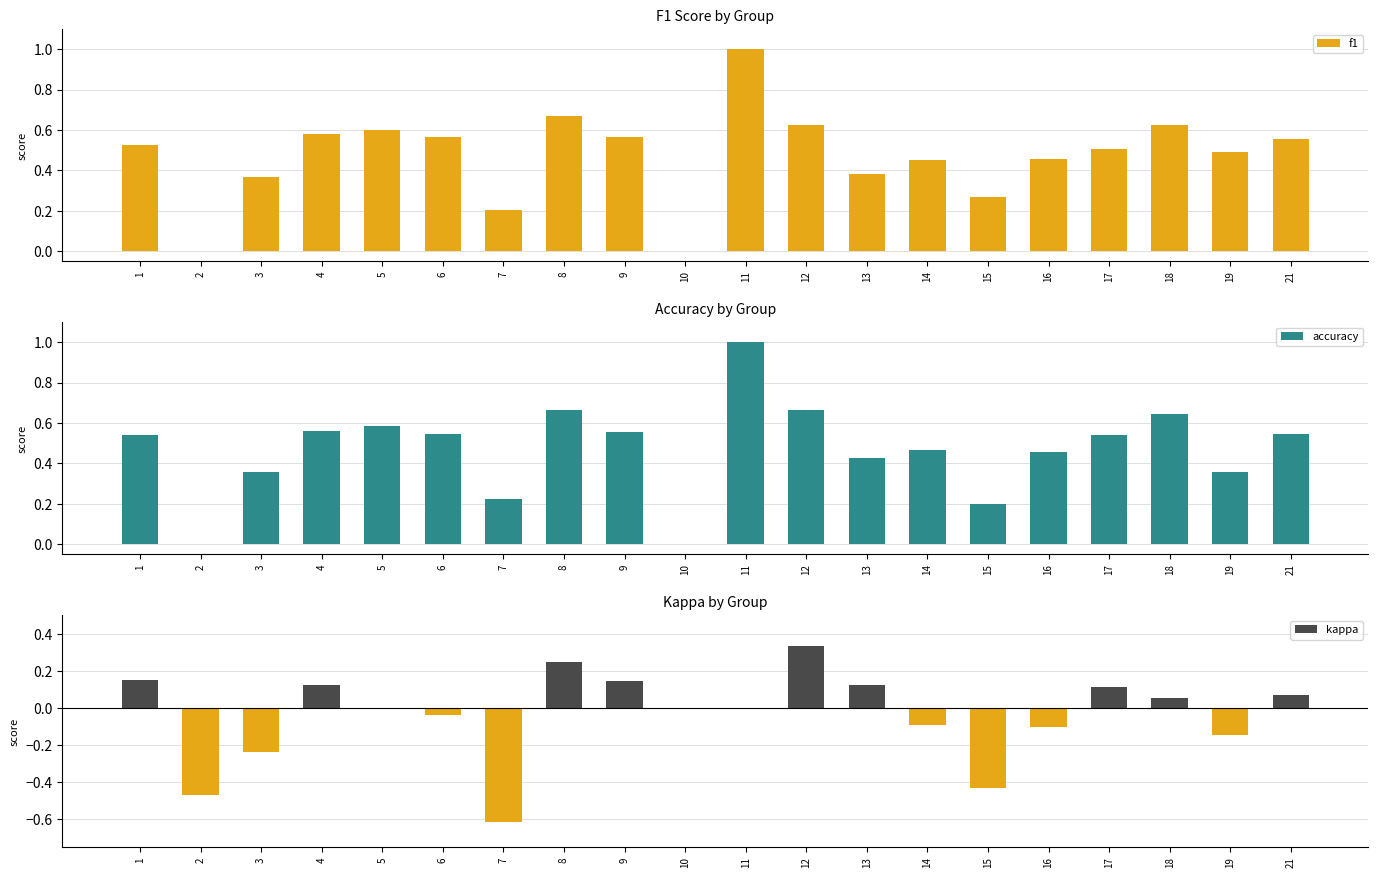

Where is f1 nearest to the value 0?

2